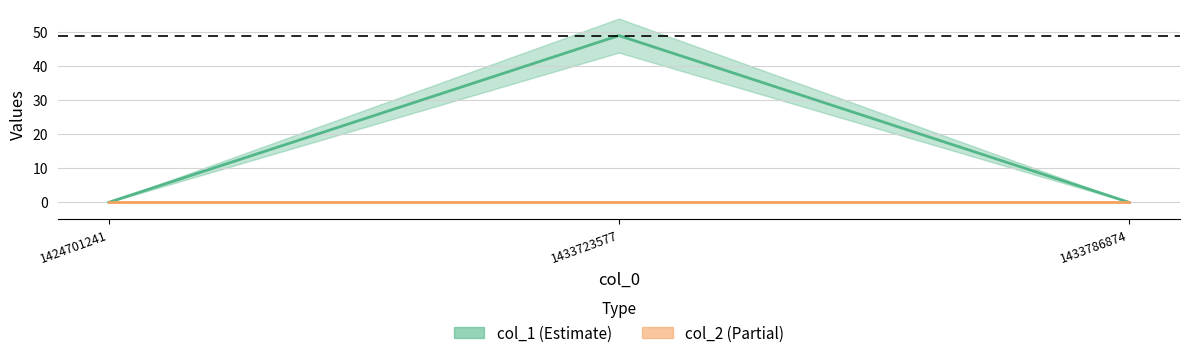

Which label corresponds to the smallest value in the chart?

1424701241